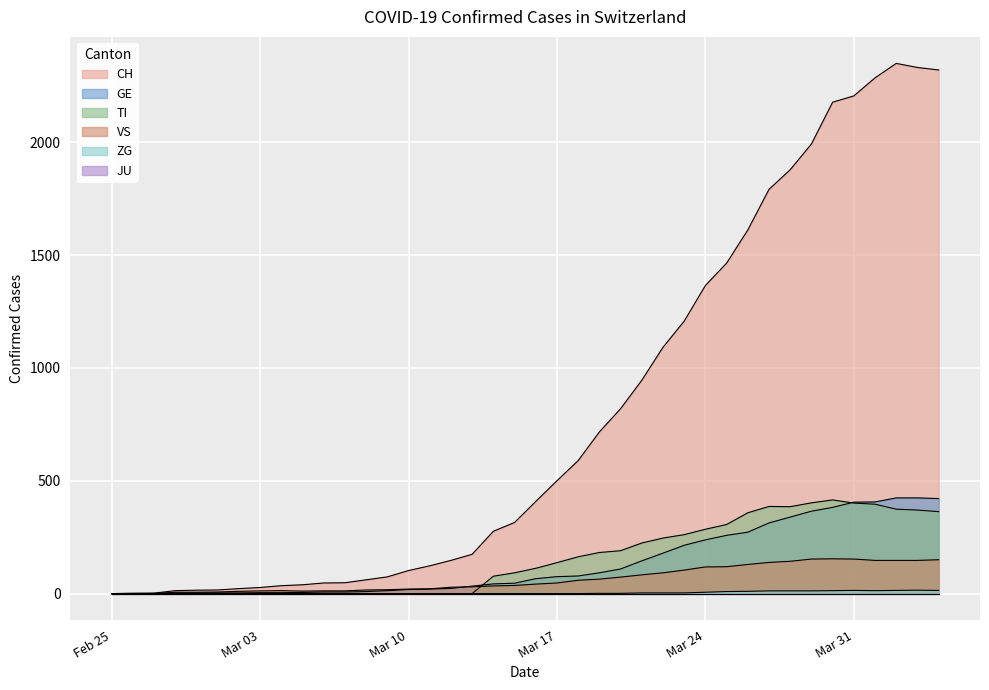

What is the value of the TI point at the 24th from the left?

182